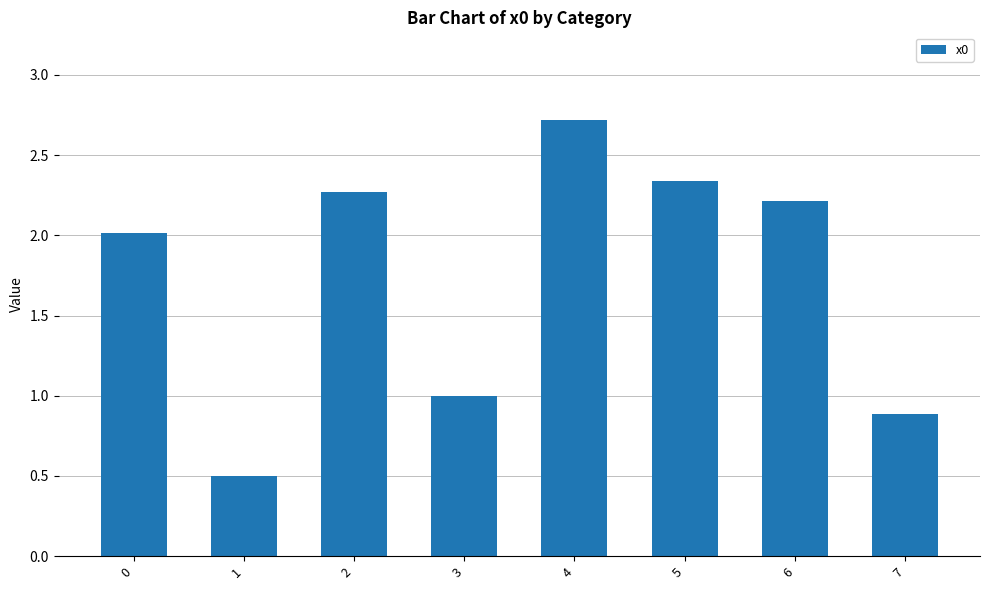

Which label corresponds to the largest value in the chart?

4